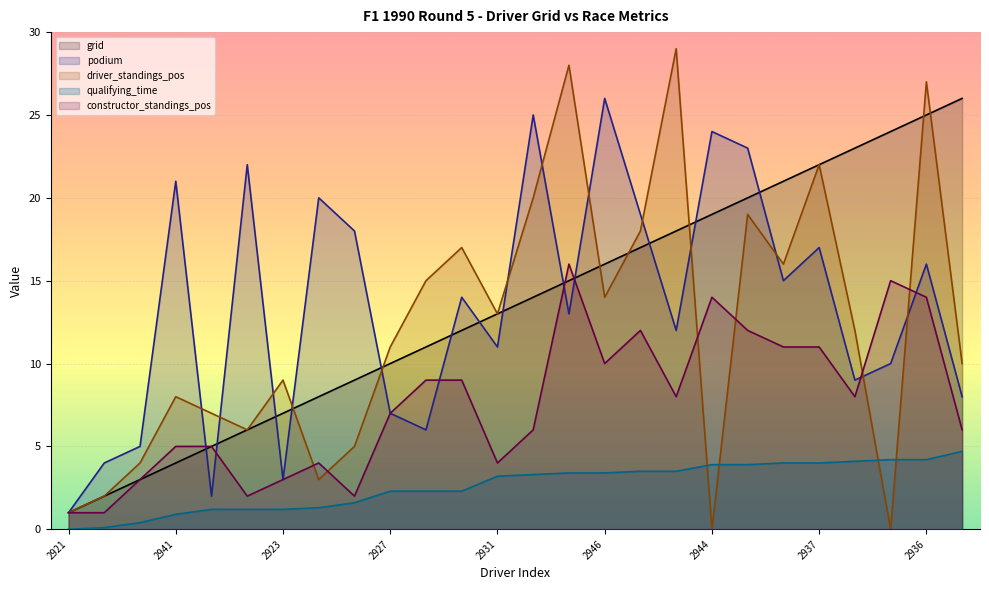

Reading left to right, list all the values displayed in this chart.

grid: 1.0	2.0	3.0	4.0	5.0	6.0	7.0	8.0	9.0	10.0	11.0	12.0	13.0	14.0	15.0	16.0	17.0	18.0	19.0	20.0	21.0	22.0	23.0	24.0	25.0	26.0
podium: 1.0	4.0	5.0	21.0	2.0	22.0	3.0	20.0	18.0	7.0	6.0	14.0	11.0	25.0	13.0	26.0	19.0	12.0	24.0	23.0	15.0	17.0	9.0	10.0	16.0	8.0
driver_standings_pos: 1.0	2.0	4.0	8.0	7.0	6.0	9.0	3.0	5.0	11.0	15.0	17.0	13.0	20.0	28.0	14.0	18.0	29.0	0.0	19.0	16.0	22.0	12.0	0.0	27.0	10.0
qualifying_time: 0.0	0.1	0.4	0.9	1.2	1.2	1.2	1.3	1.6	2.3	2.3	2.3	3.2	3.3	3.4	3.4	3.5	3.5	3.9	3.9	4.0	4.0	4.1	4.2	4.2	4.7
constructor_standings_pos: 1.0	1.0	3.0	5.0	5.0	2.0	3.0	4.0	2.0	7.0	9.0	9.0	4.0	6.0	16.0	10.0	12.0	8.0	14.0	12.0	11.0	11.0	8.0	15.0	14.0	6.0